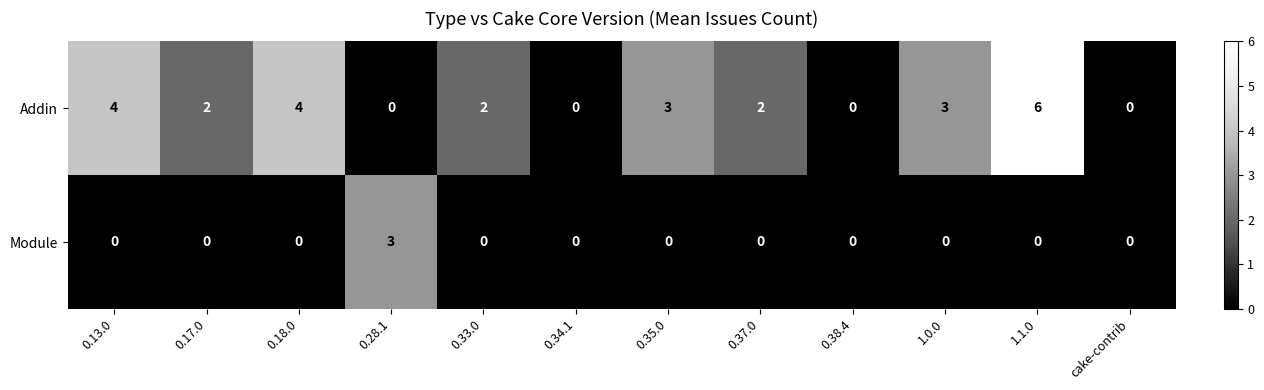

Reading left to right, extract all data points from this chart.

Addin: 0.13.0=4	0.17.0=2	0.18.0=4	0.28.1=0	0.33.0=2	0.34.1=0	0.35.0=3	0.37.0=2	0.38.4=0	1.0.0=3	1.1.0=6	cake-contrib=0
Module: 0.13.0=0	0.17.0=0	0.18.0=0	0.28.1=3	0.33.0=0	0.34.1=0	0.35.0=0	0.37.0=0	0.38.4=0	1.0.0=0	1.1.0=0	cake-contrib=0